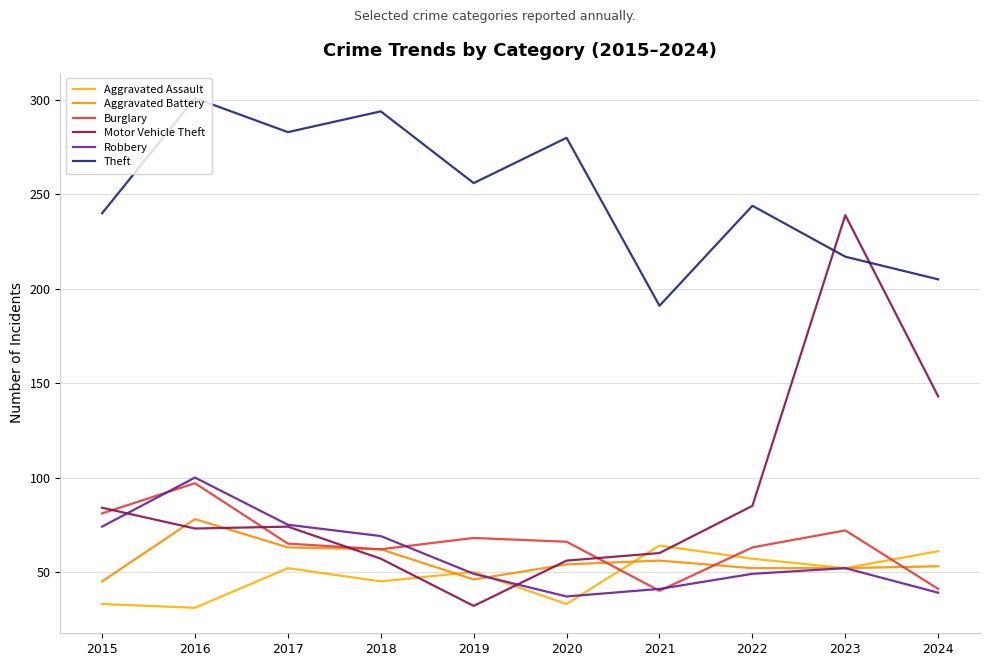

What is the value of the Theft point at the 10th from the left?

205